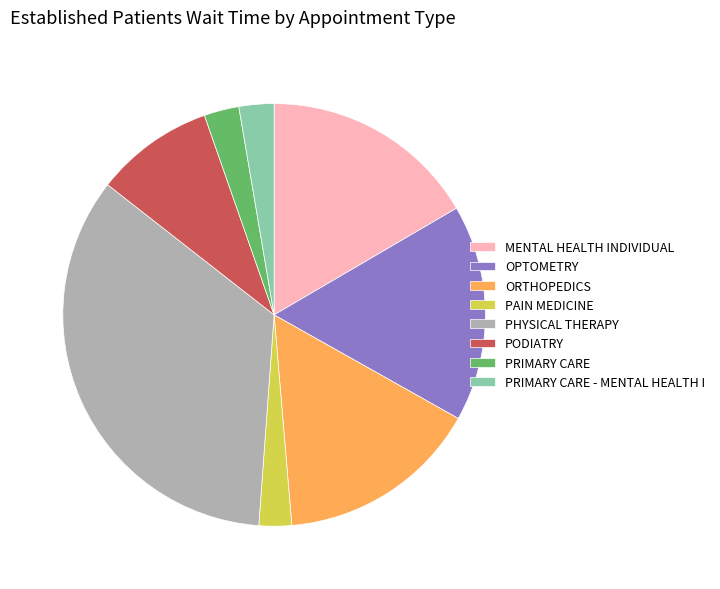

Is there any slice that represents more than half of the pie?

No